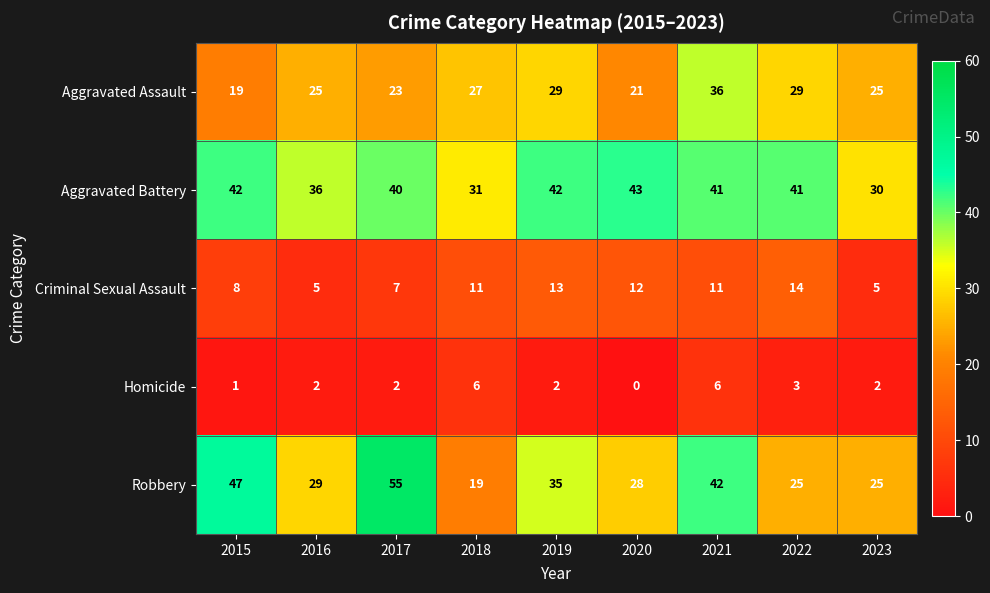

Which series changed the most between 2015 and 2021?

Aggravated Assault